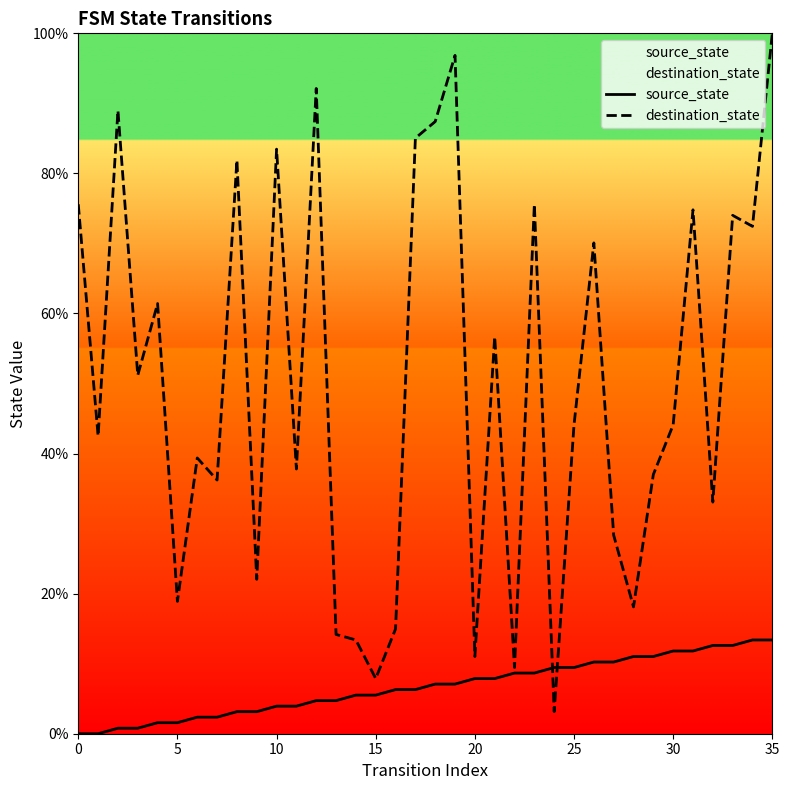

What is the approximate value of destination_state at 18?

87.4